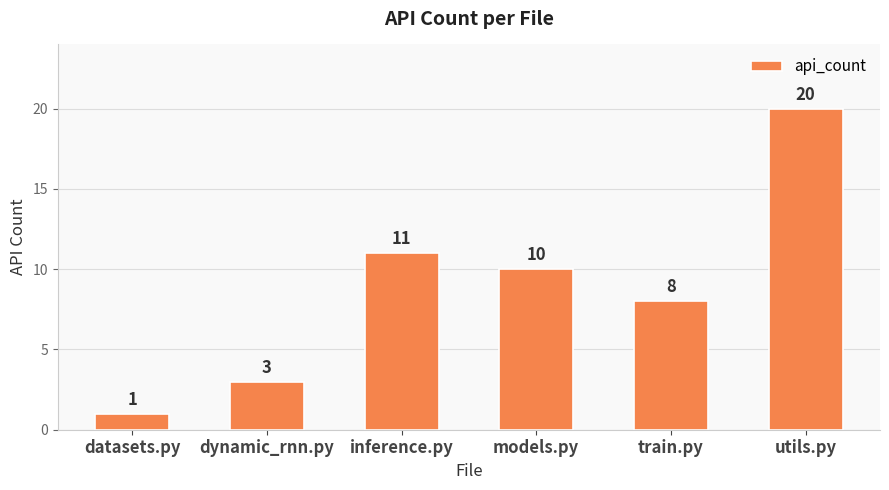

Reading left to right, list all the values displayed in this chart.

datasets.py=1	dynamic_rnn.py=3	inference.py=11	models.py=10	train.py=8	utils.py=20